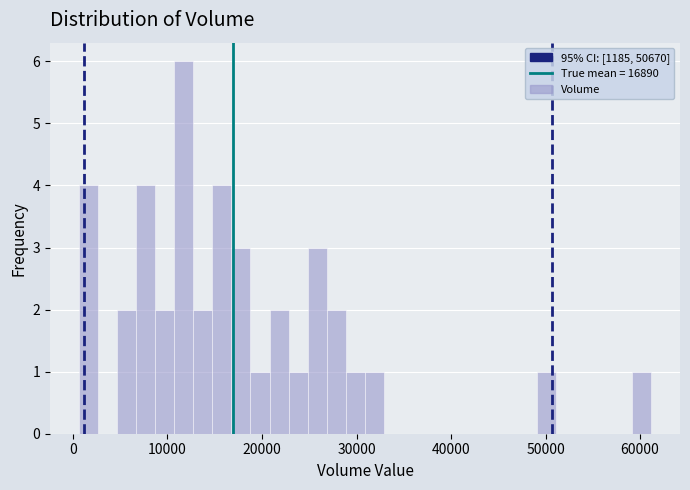

Read against the x-axis, roughly where is the centre of the tallest bar?

12000